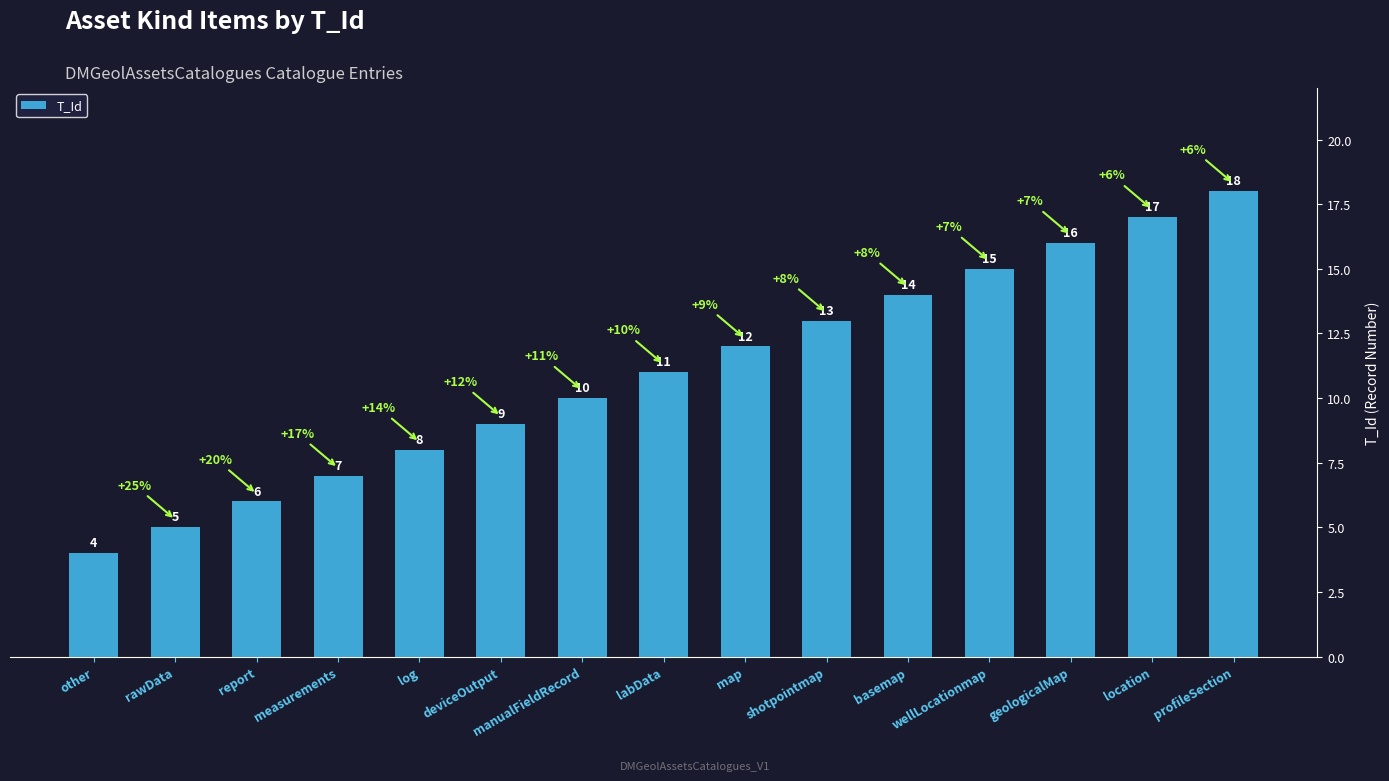

Read the value at geologicalMap.

16